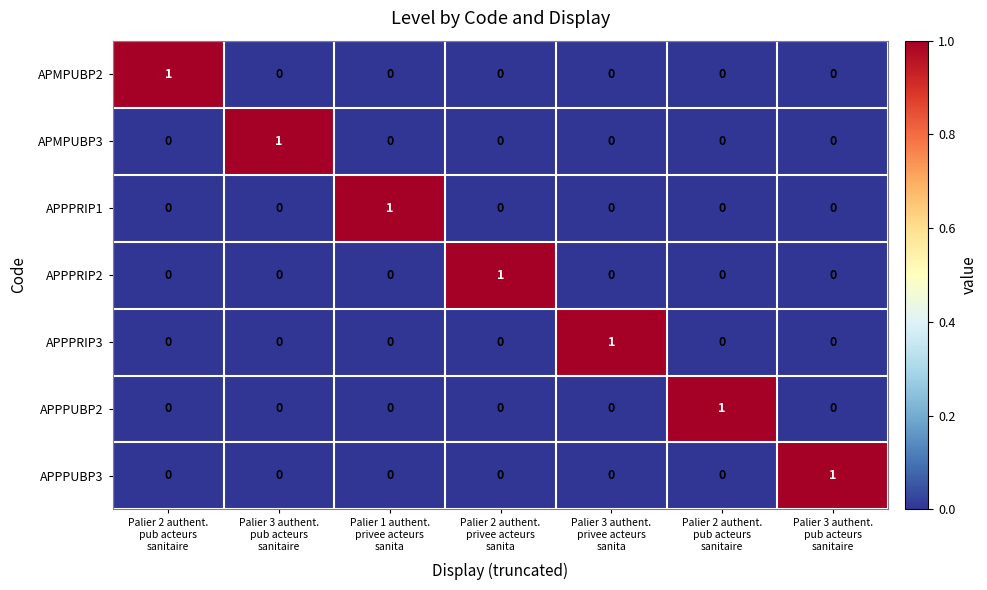

How many values in APPPUBP3 are above zero?

1